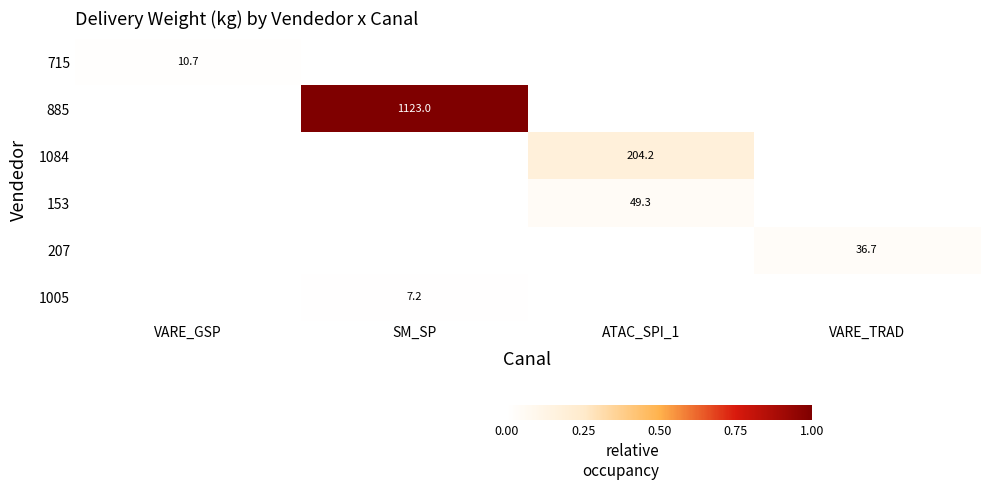

The value of 1005 at SM_SP is 7.2. True or false?

True